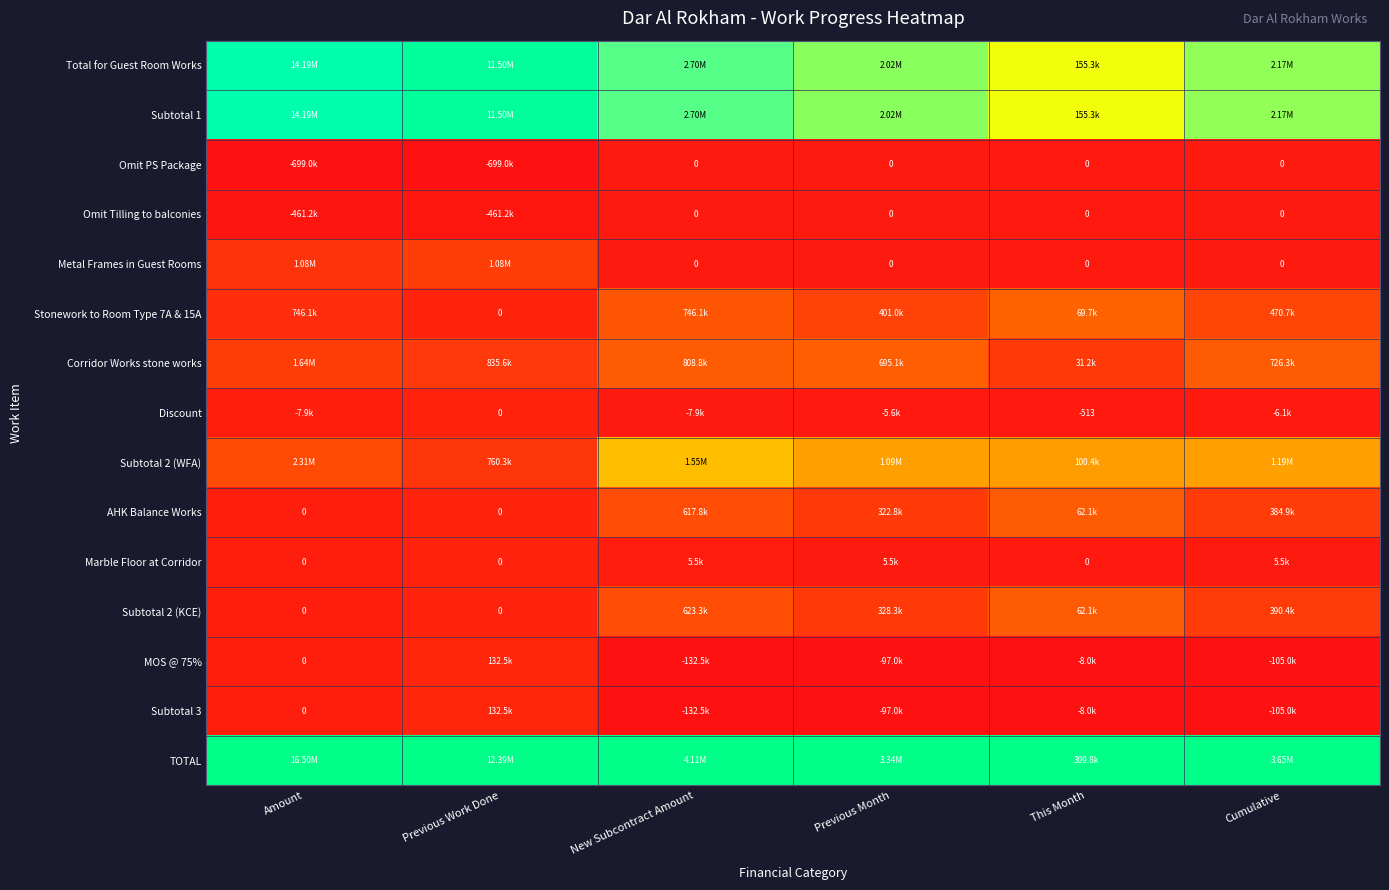

Which series has the largest total across all categories?

TOTAL